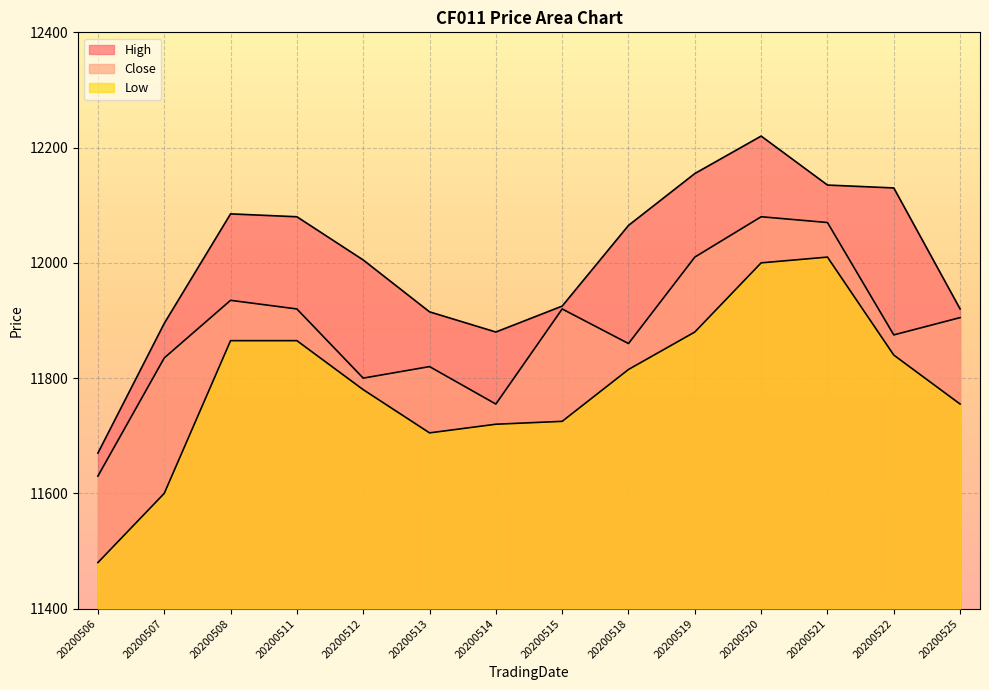

True or false: Low and Close intersect in this chart.

False